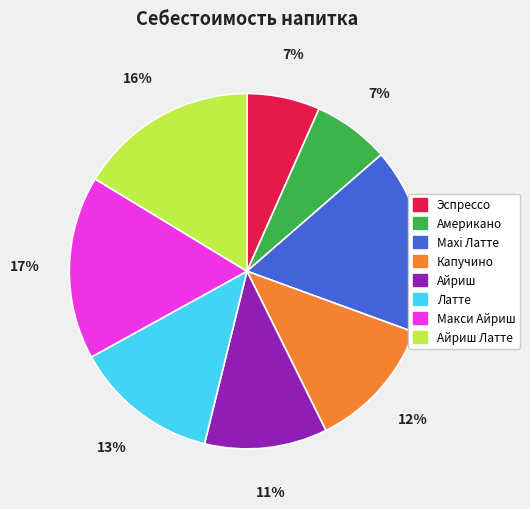

Is there any slice that represents more than half of the pie?

No